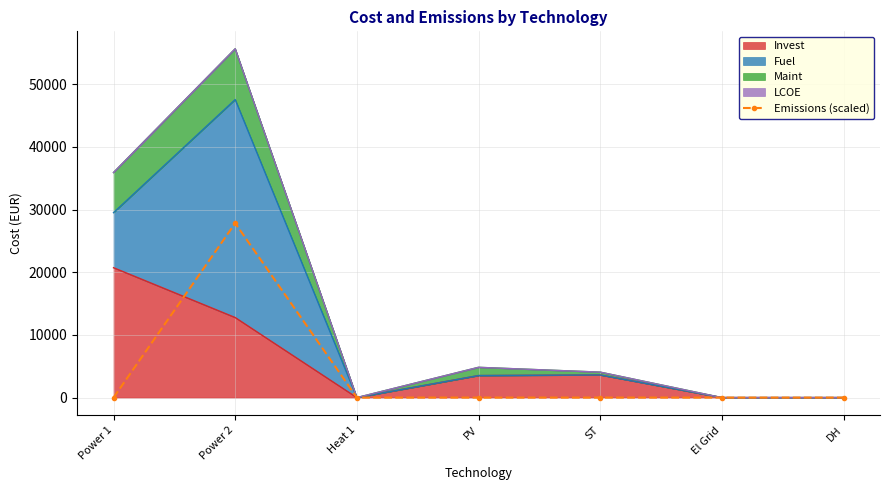

The value at El Grid is 8960.7. True or false?

False